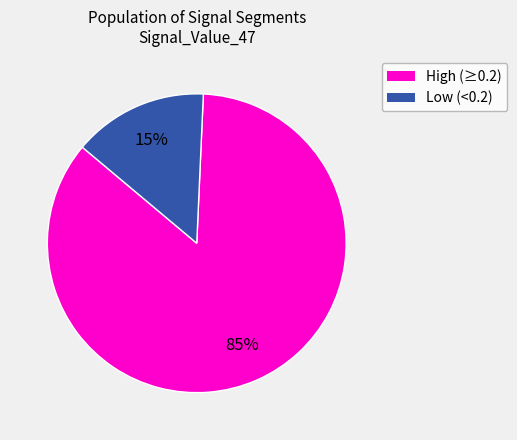

To the nearest percent, what is the average slice percentage?

50%